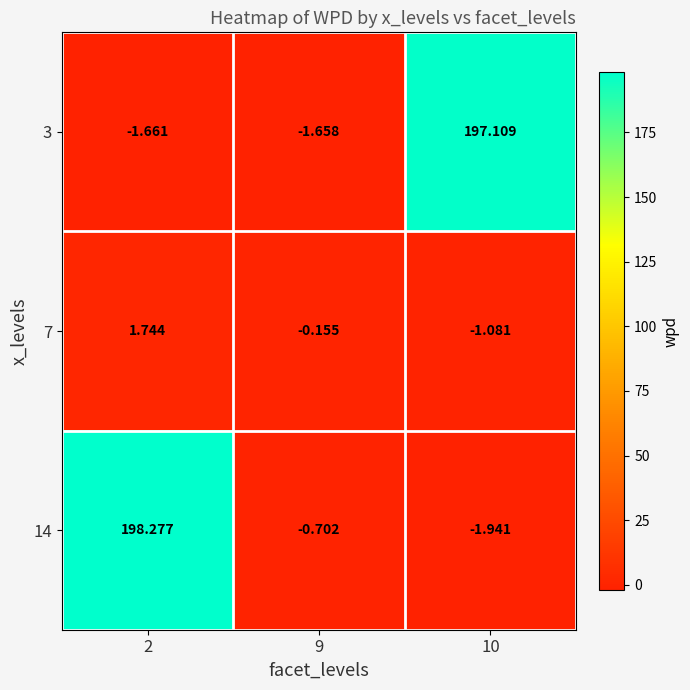

List the series in order of their peak value, lowest first.

7, 3, 14